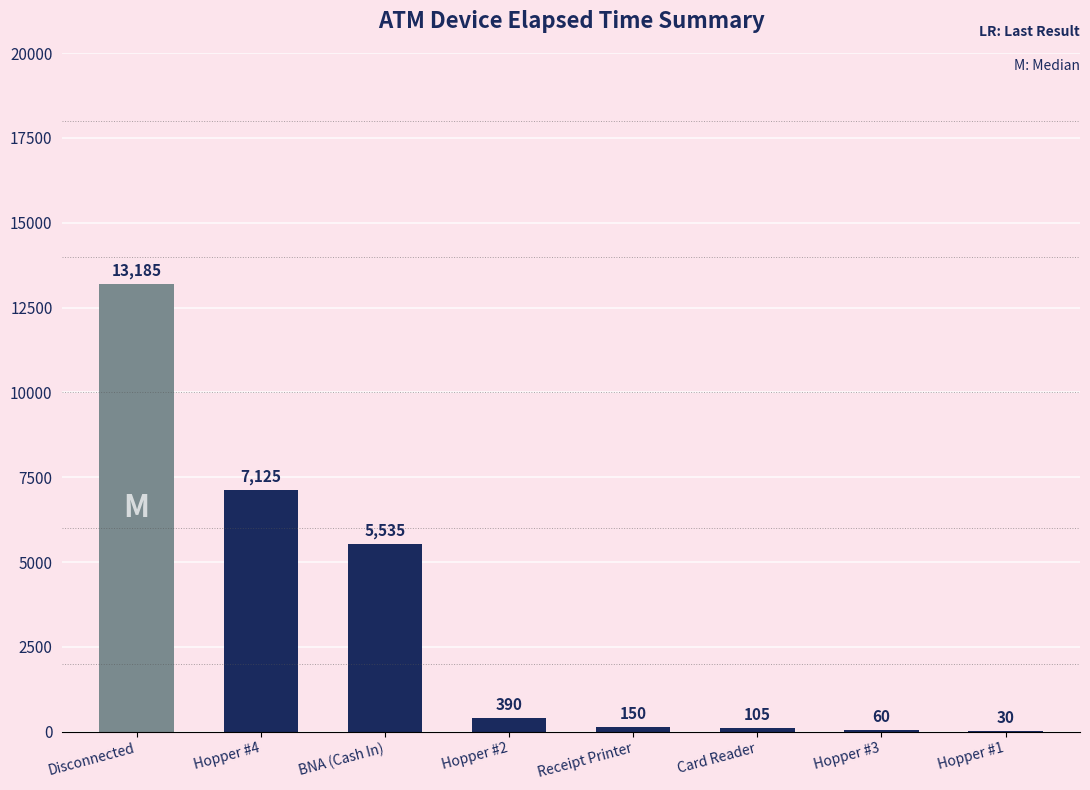

Where does the data first go above 390?

Disconnected